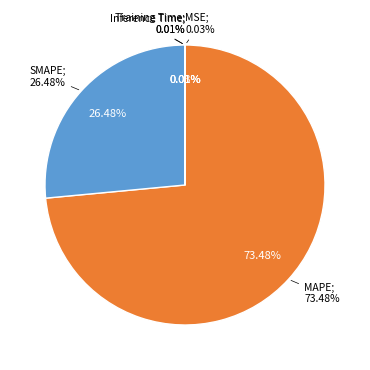

What percentage do Inference Time and SMAPE together represent?

26.5%